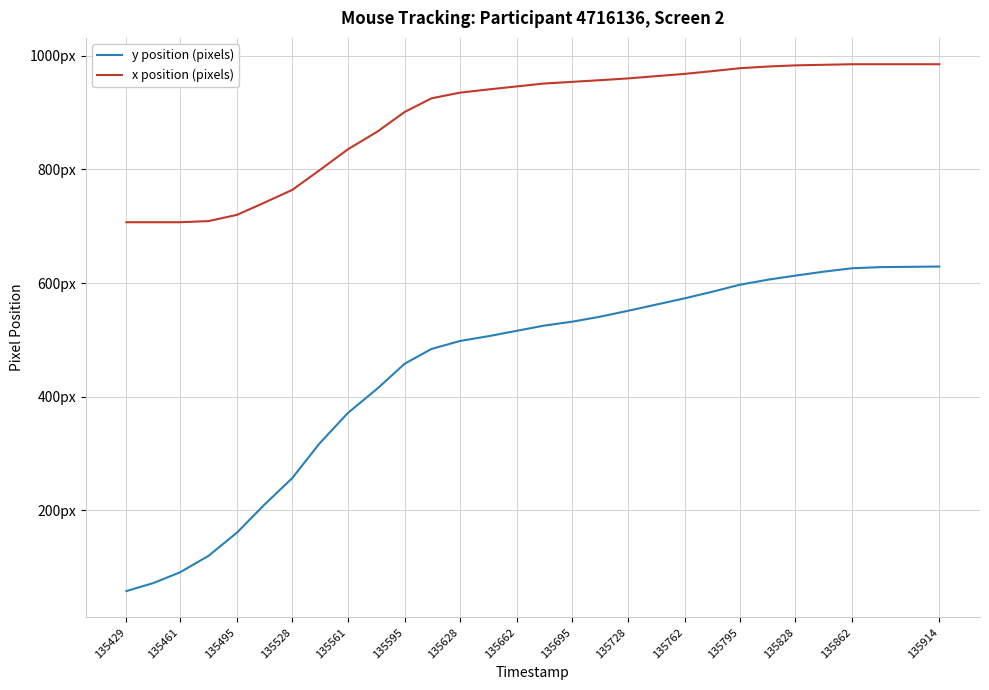

Does the chart have visible grid lines?

Yes